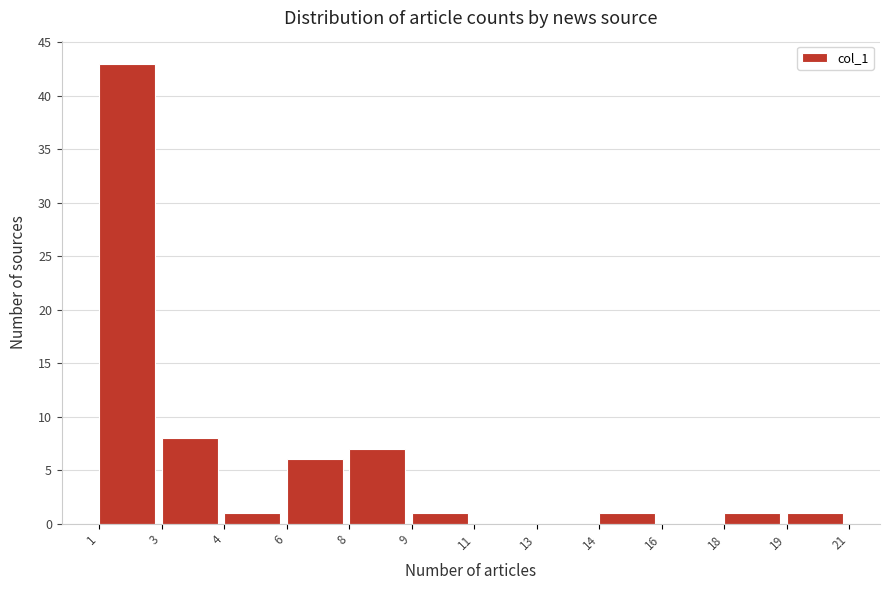

Reading right to left, list all the values displayed in this chart.

19=1	18=1	16=0	14=1	13=0	11=0	9=1	8=7	6=6	4=1	3=8	1=43